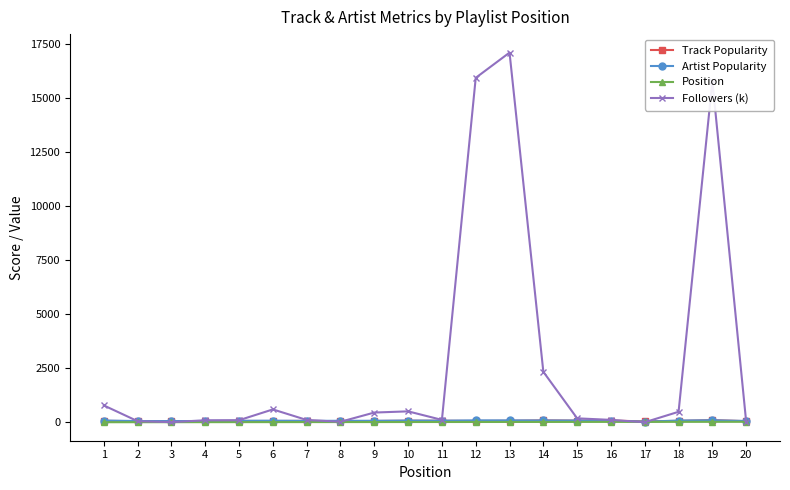

What is the sum of all Position values?

210